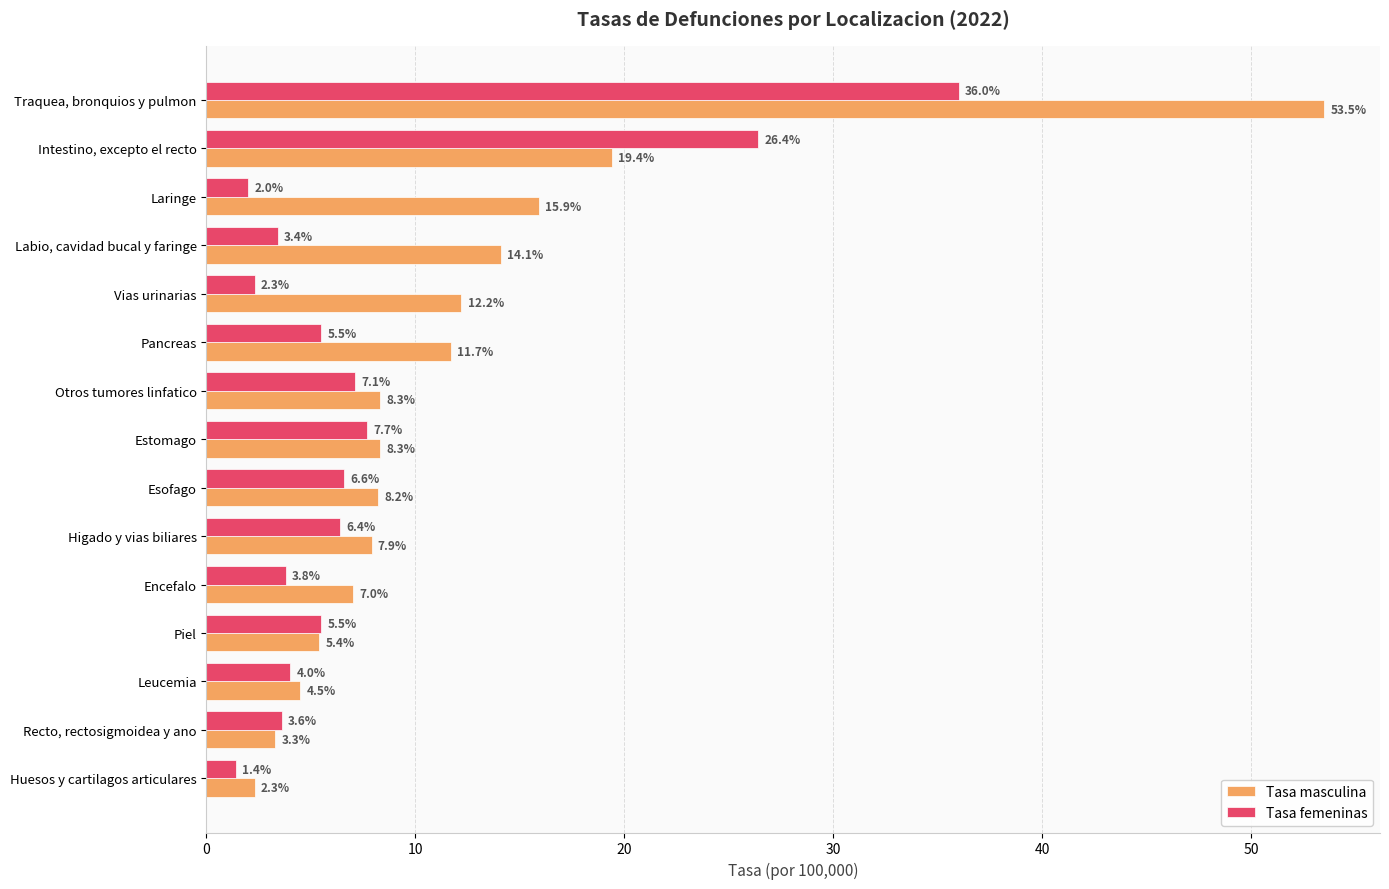

What is the lowest value of the Tasa masculina series?

2.3